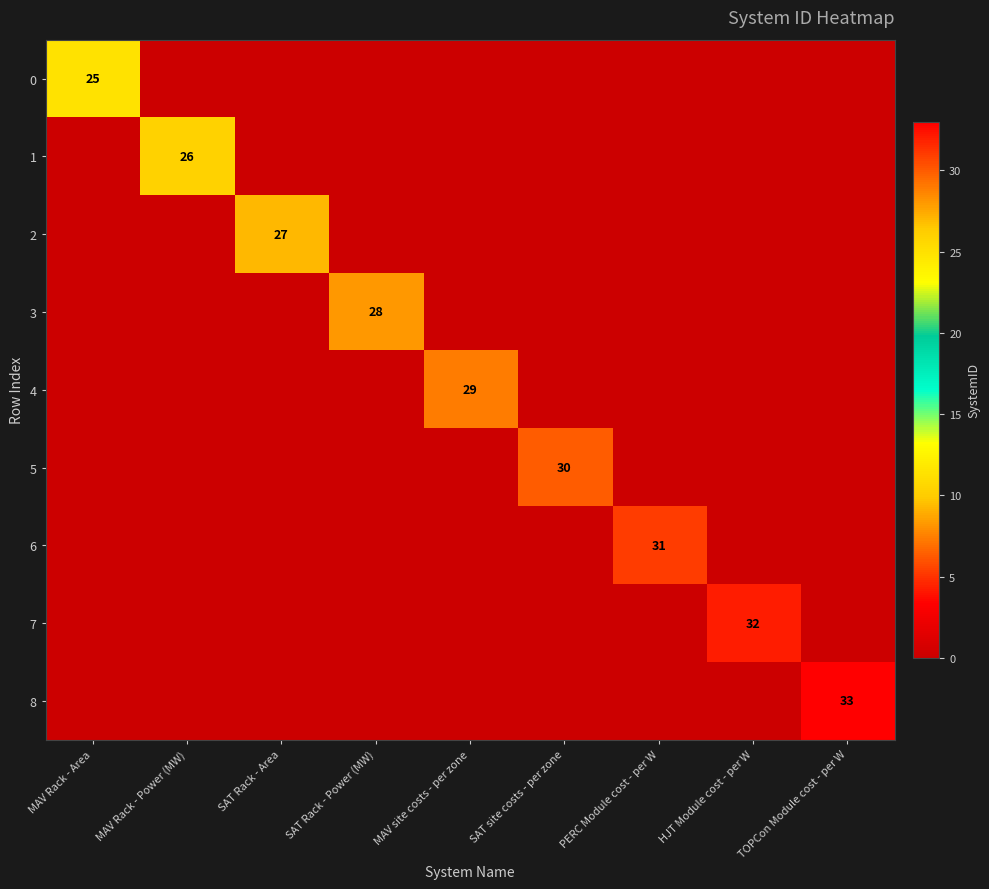

The 1 series shows 40 at MAV Rack - Power (MW). True or false?

False